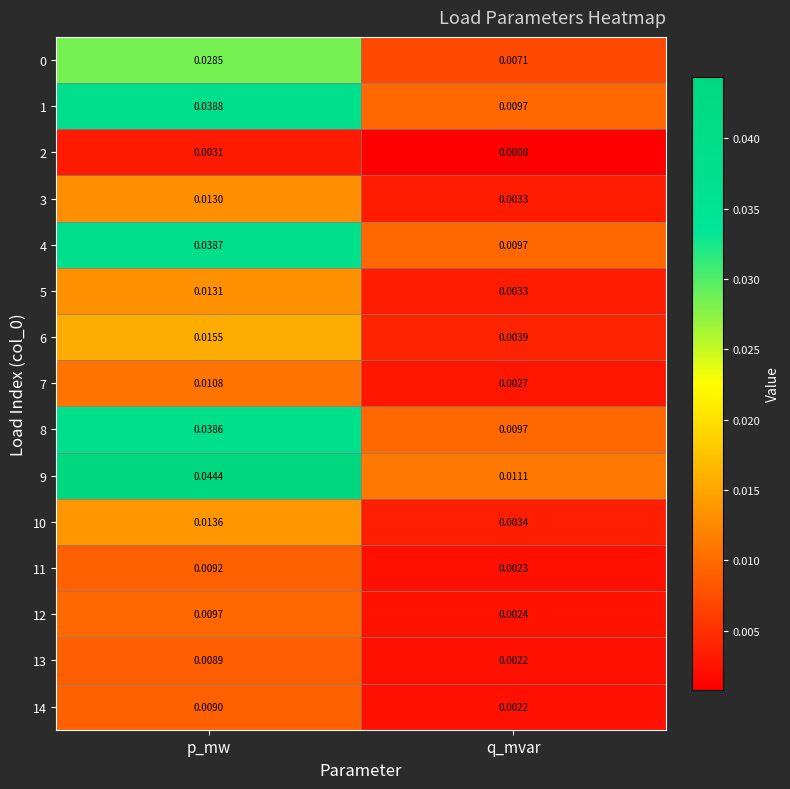

At which label is 4 closest to 0?

q_mvar